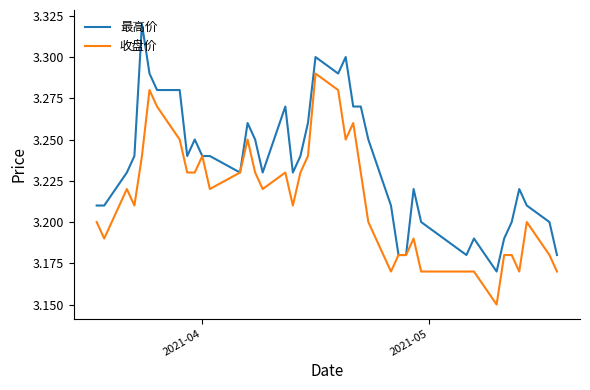

Which series has the largest range (max minus min)?

最高价